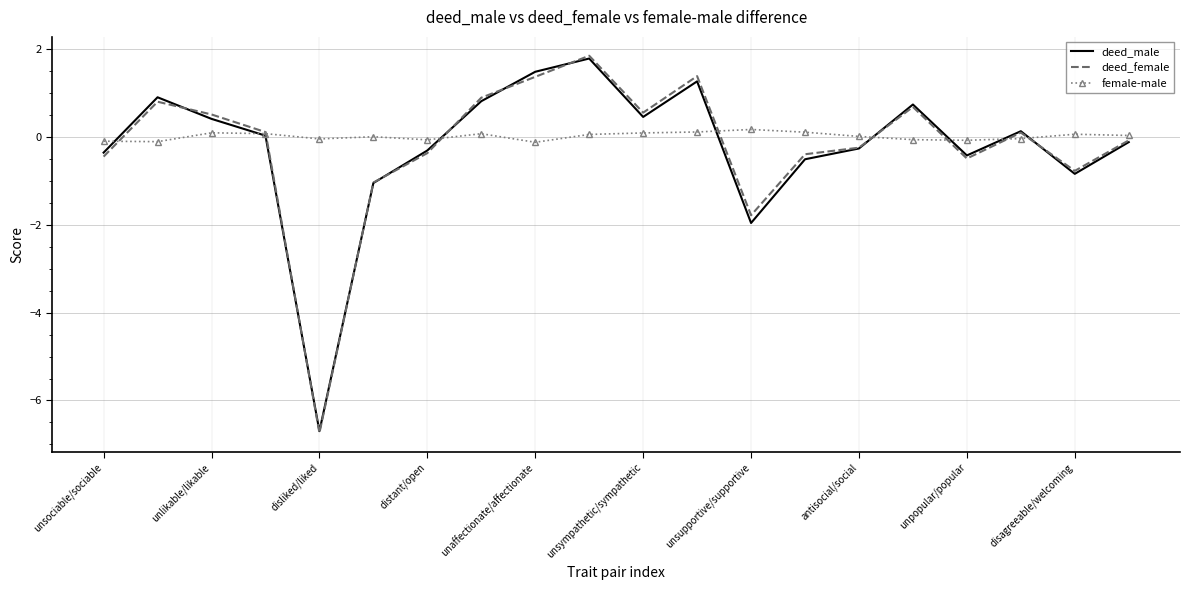

Which series has the widest spread of values?

deed_female